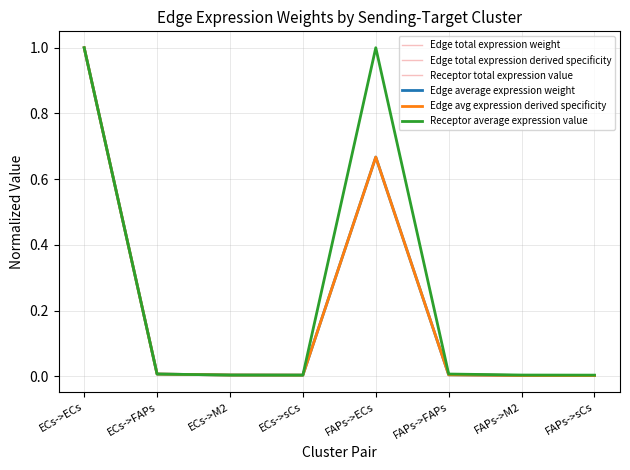

Does the chart display data point markers on the line(s)?

No